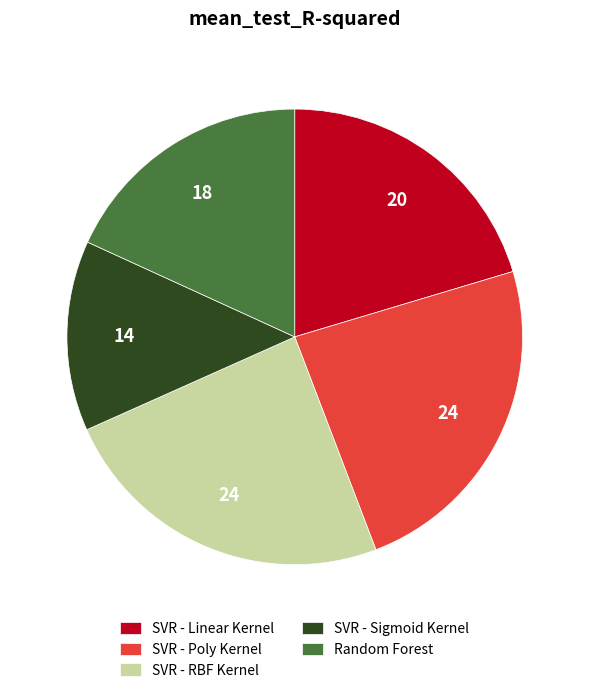

Does SVR - Linear Kernel account for over 50% of the chart?

No